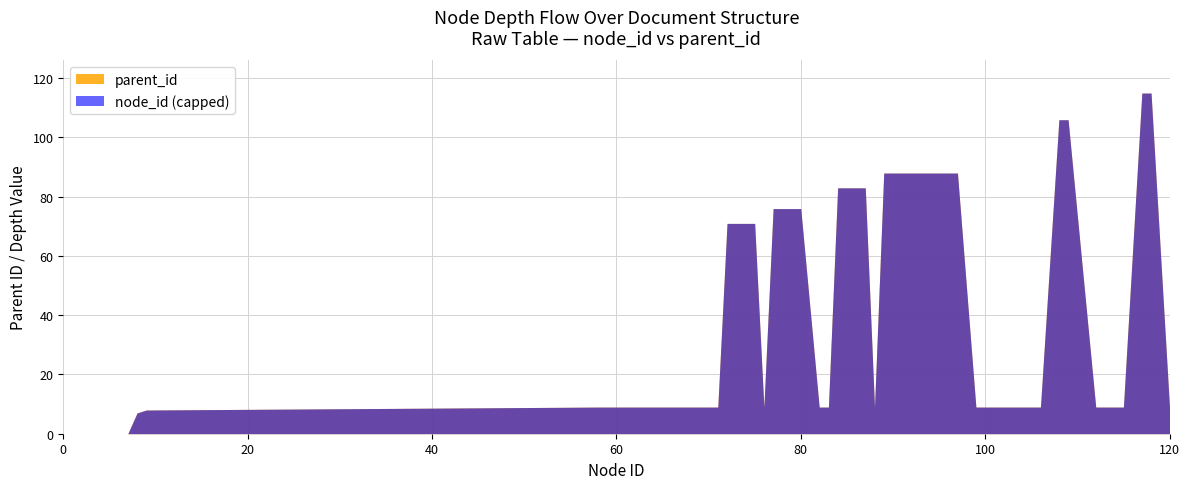

How many lines are shown in the chart?

2